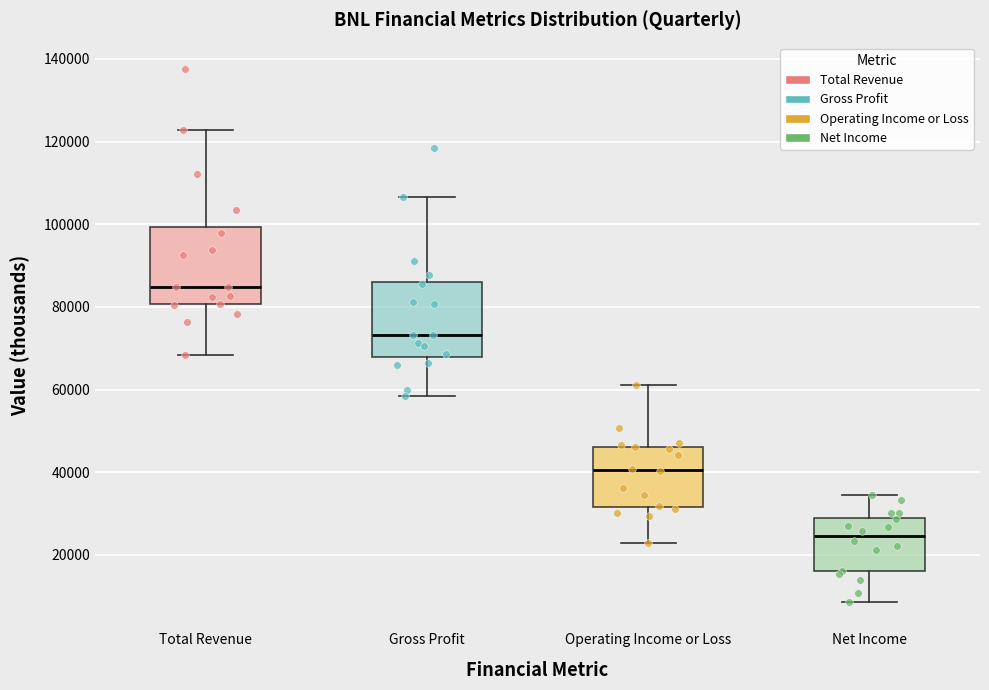

Reading left to right, transcribe this box plot: for each box, give where its median line is, the range the box spans, and where its two whiskers end, as read against the y-axis. The values are not printed on the chart, so give them approximately, as read against the axis.

Total Revenue: median 84000, box 80000 to 100000, whiskers 68000 to 122000
Gross Profit: median 74000, box 68000 to 86000, whiskers 58000 to 106000
Operating Income or Loss: median 40000, box 32000 to 46000, whiskers 22000 to 62000
Net Income: median 24000, box 16000 to 28000, whiskers 8000 to 34000